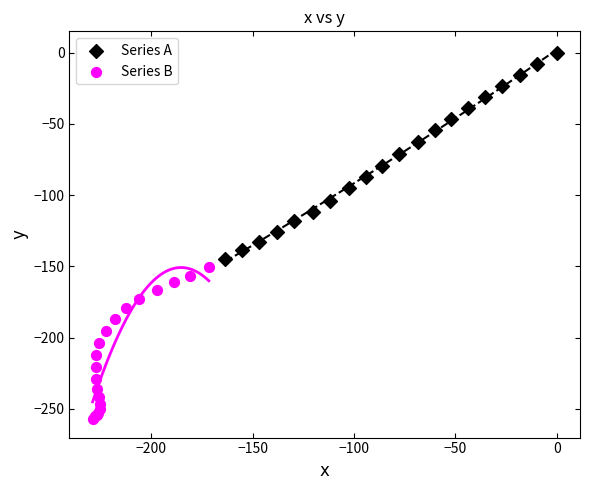

Which series reaches the minimum Y coordinate?

Series B